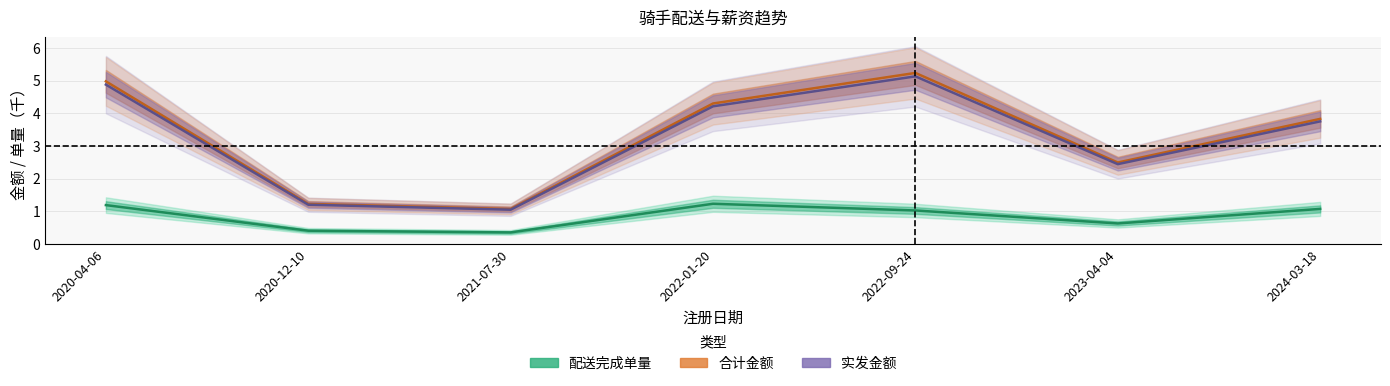

Is this an area chart (filled region under the line)?

No